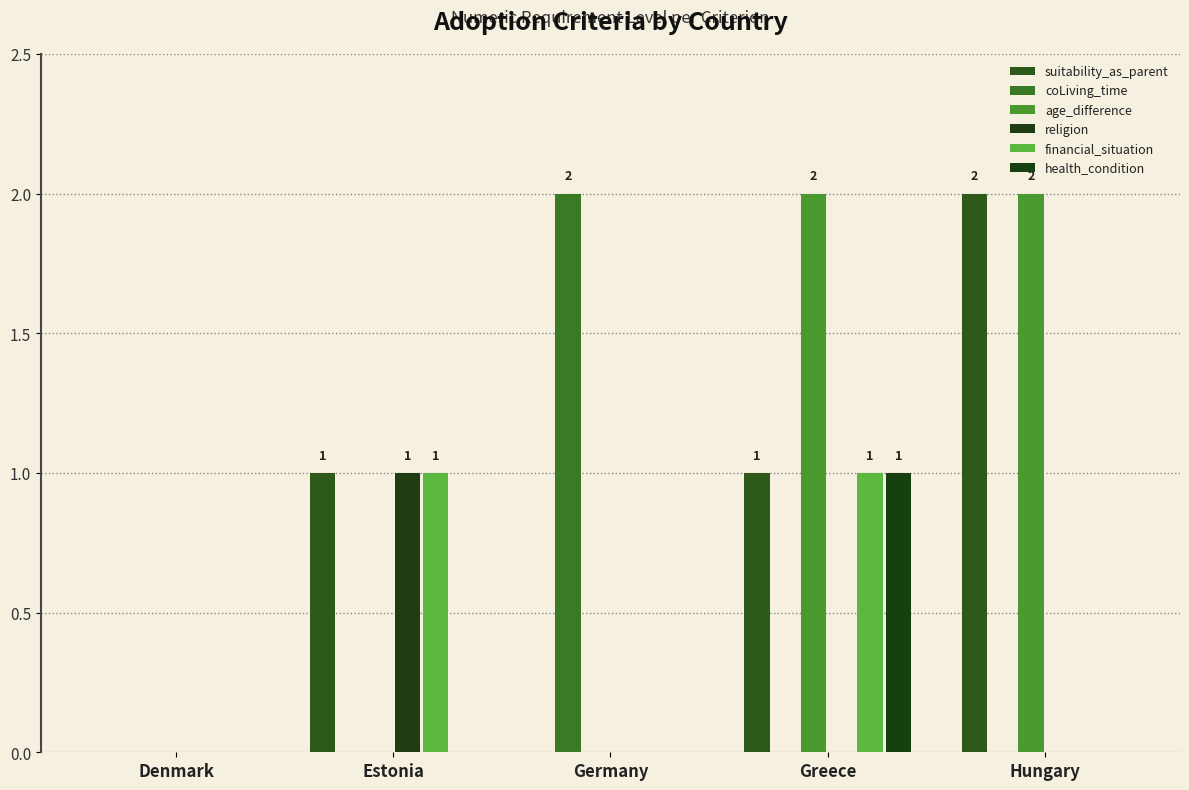

At which category is the sum across all series the highest?

Greece